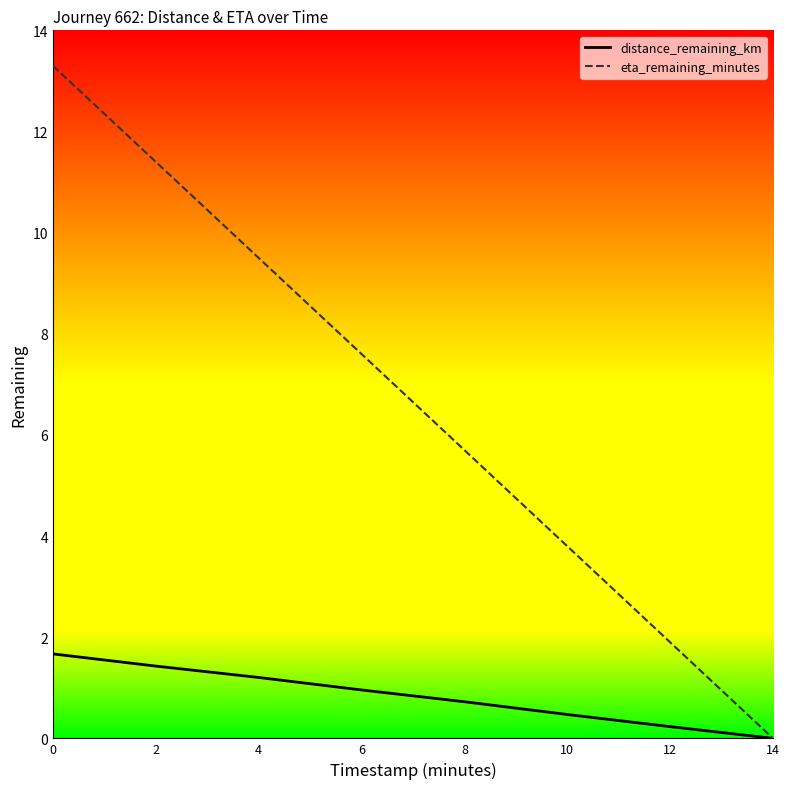

List the series in order of their overall mean, lowest first.

distance_remaining_km, eta_remaining_minutes